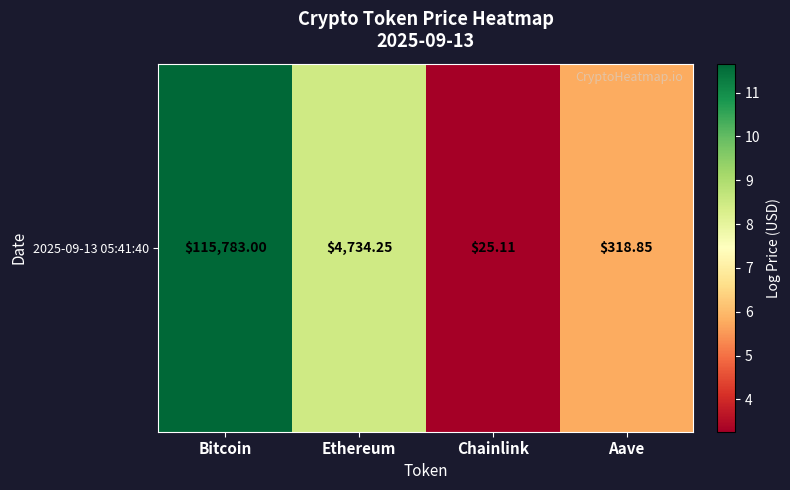

Reading right to left, extract all data points from this chart.

Aave=5.8	Chainlink=3.3	Ethereum=8.5	Bitcoin=11.7